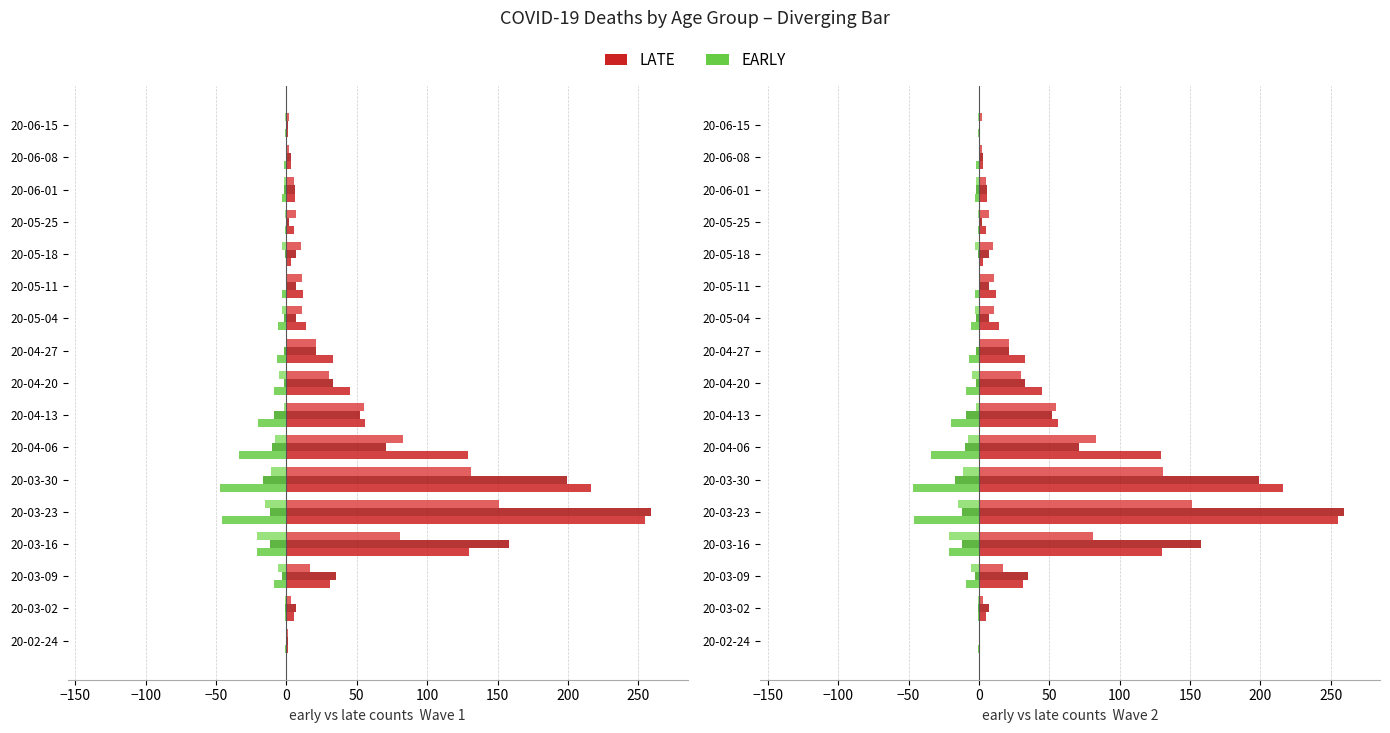

What value does the LATE series have at 20-04-13, to the nearest 5?

55